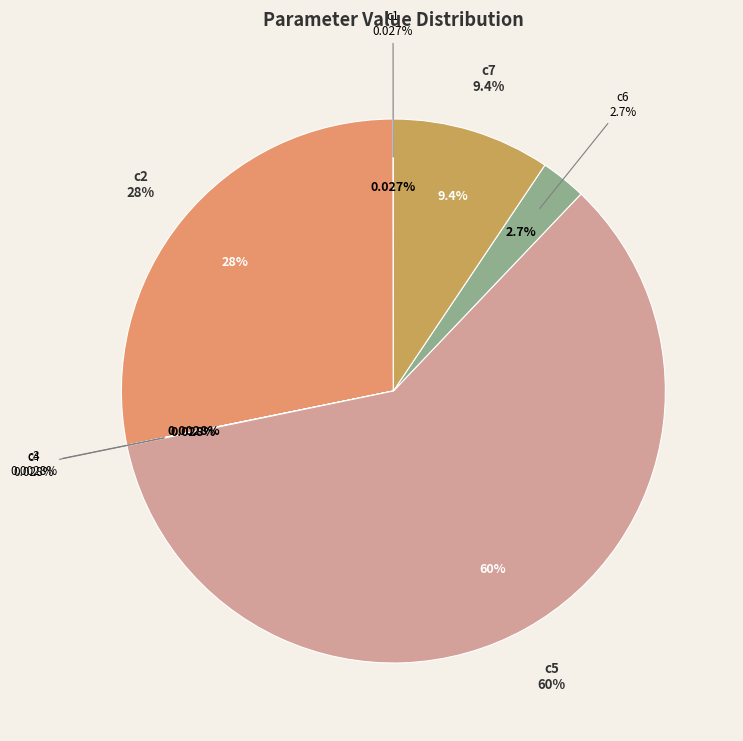

Is there a majority slice in this chart?

Yes